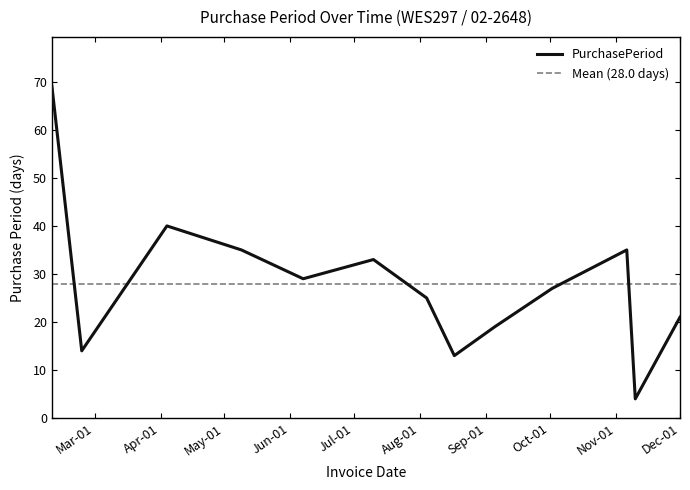

Count the number of data series in this chart.

1